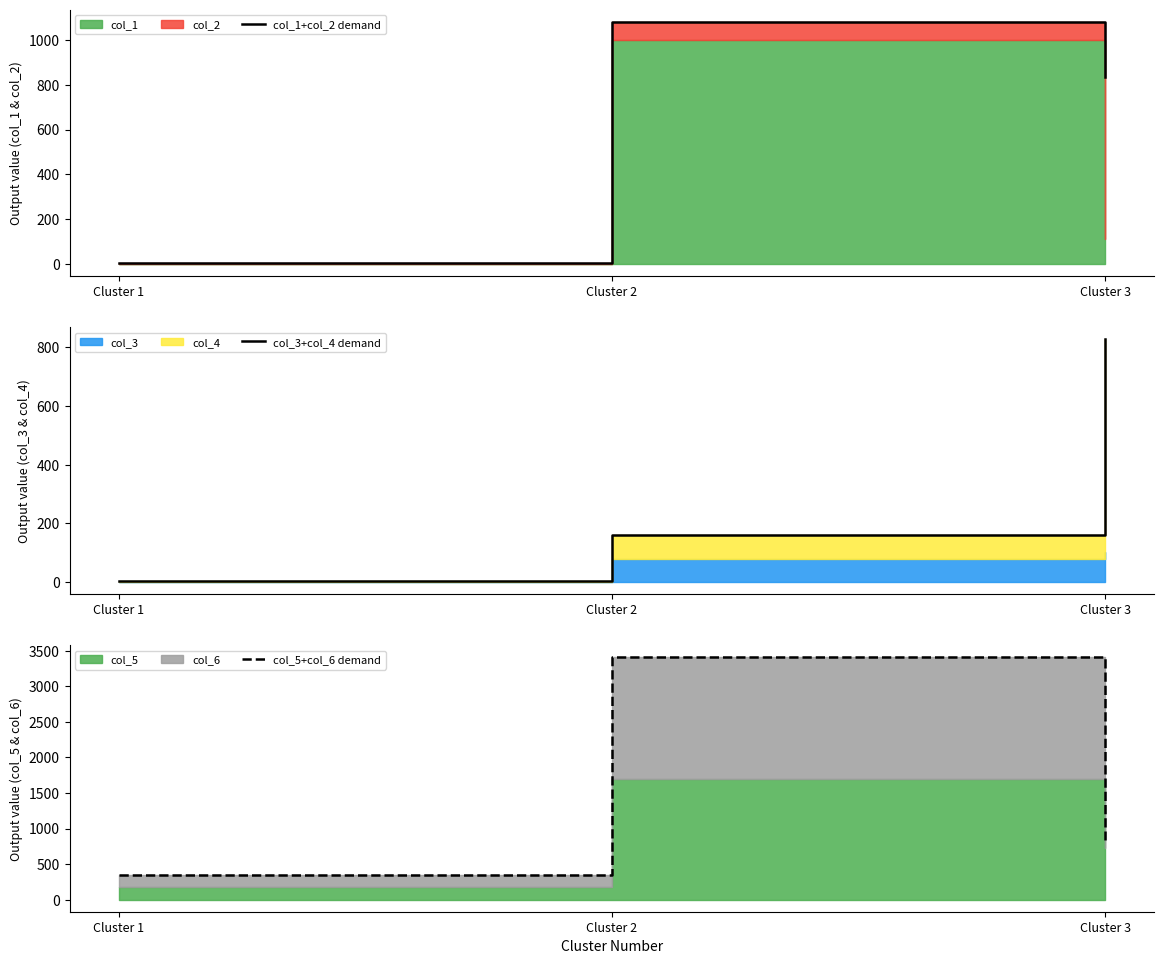

Which has a higher value, Cluster 3 or Cluster 2?

Cluster 2